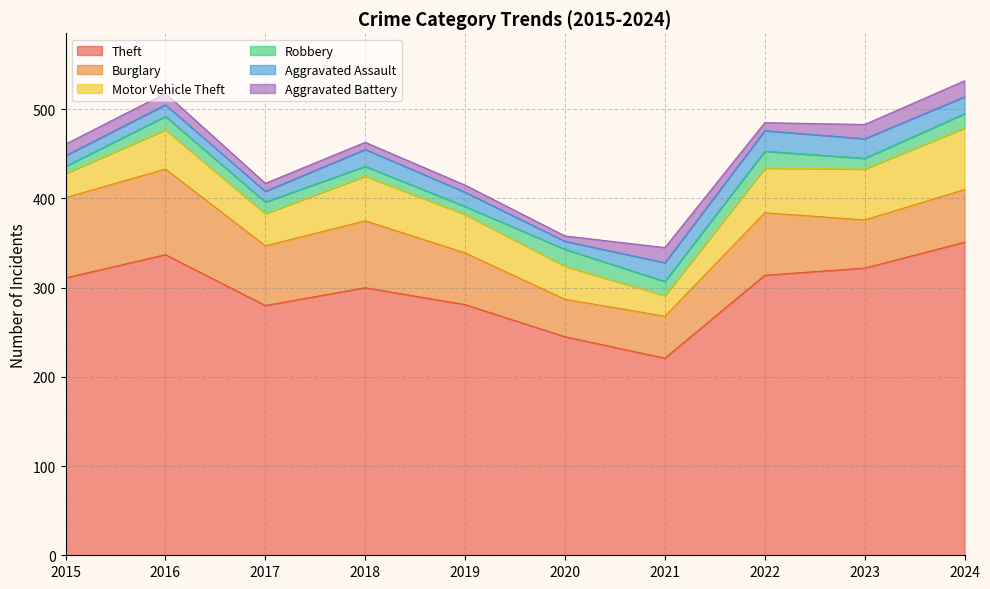

Reading right to left, transcribe all the data shown in this chart.

Theft: 2024=351	2023=322	2022=314	2021=221	2020=245	2019=281	2018=300	2017=280	2016=337	2015=311
Burglary: 2024=59	2023=54	2022=70	2021=47	2020=42	2019=58	2018=75	2017=67	2016=96	2015=90
Motor Vehicle Theft: 2024=69	2023=57	2022=50	2021=23	2020=37	2019=43	2018=50	2017=36	2016=44	2015=27
Robbery: 2024=16	2023=12	2022=19	2021=16	2020=19	2019=9	2018=11	2017=13	2016=15	2015=8
Aggravated Assault: 2024=19	2023=22	2022=23	2021=21	2020=9	2019=16	2018=19	2017=12	2016=13	2015=12
Aggravated Battery: 2024=18	2023=16	2022=9	2021=17	2020=6	2019=8	2018=8	2017=9	2016=13	2015=13